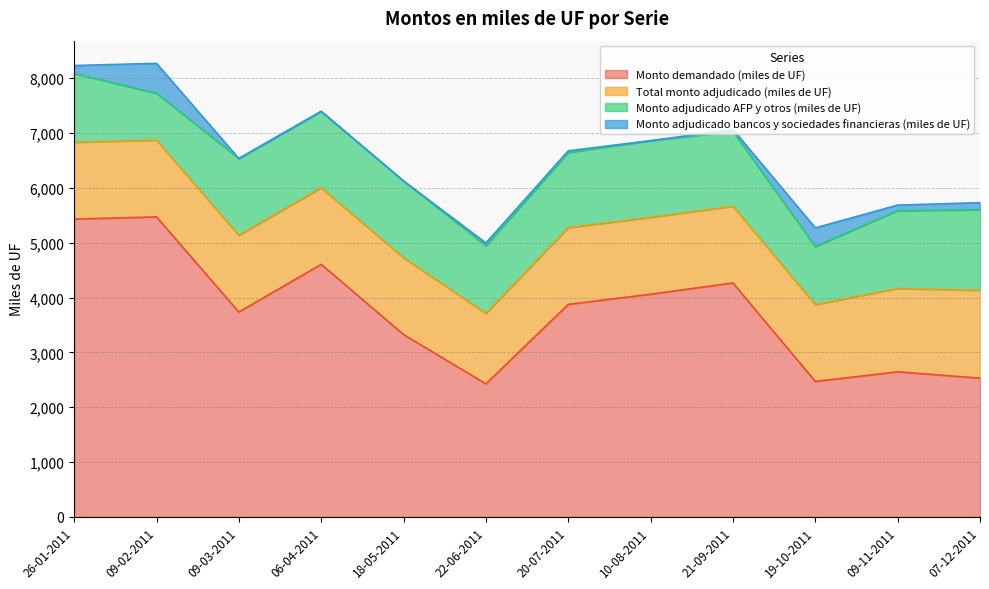

Reading left to right, extract all data points from this chart.

Monto demandado (miles de UF): 5430	5470	3735	4605	3325	2425	3875	4060	4265	2470	2645	2530
Total monto adjudicado (miles de UF): 1400	1400	1400	1395	1400	1285	1400	1400	1400	1400	1520	1600
Monto adjudicado AFP y otros (miles de UF): 1255	855	1400	1395	1400	1235	1370	1400	1365	1060	1420	1470
Monto adjudicado bancos y sociedades financieras (miles de UF): 145	545	0	0	0	50	30	0	35	340	100	130